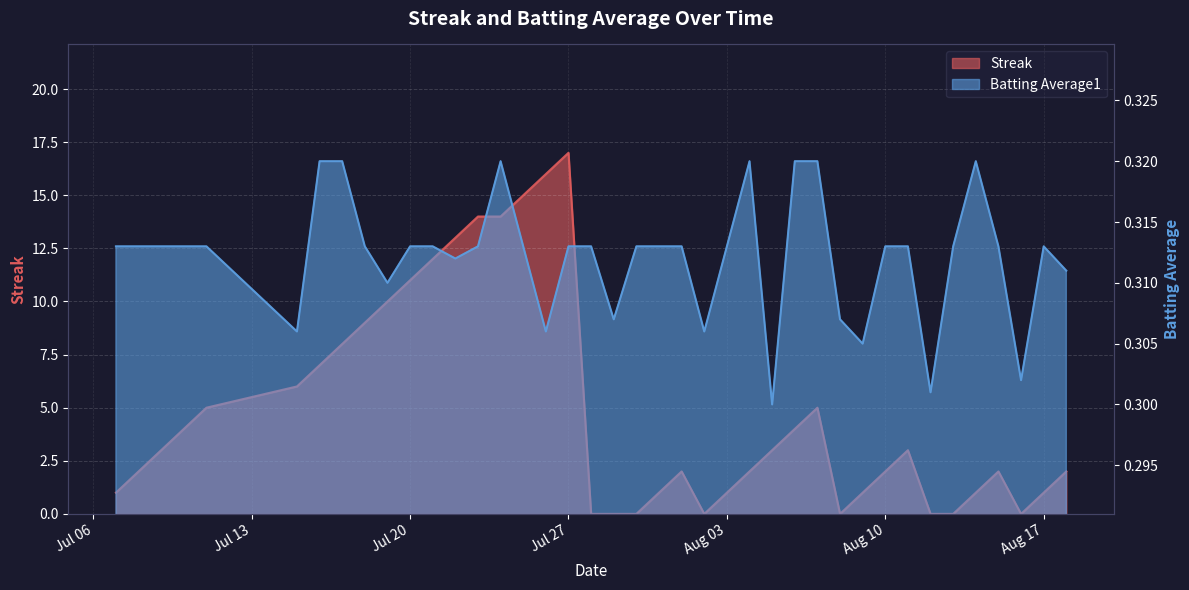

What is the sum of the Streak values at 2010-07-31 and 2010-07-25?

16.0